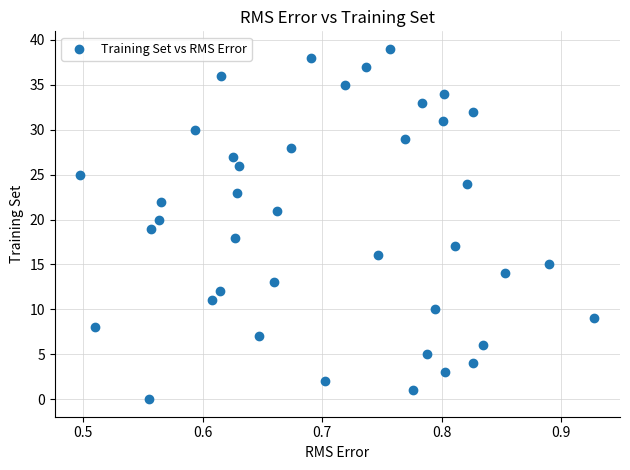

What is the range of Y values (max minus min)?

39